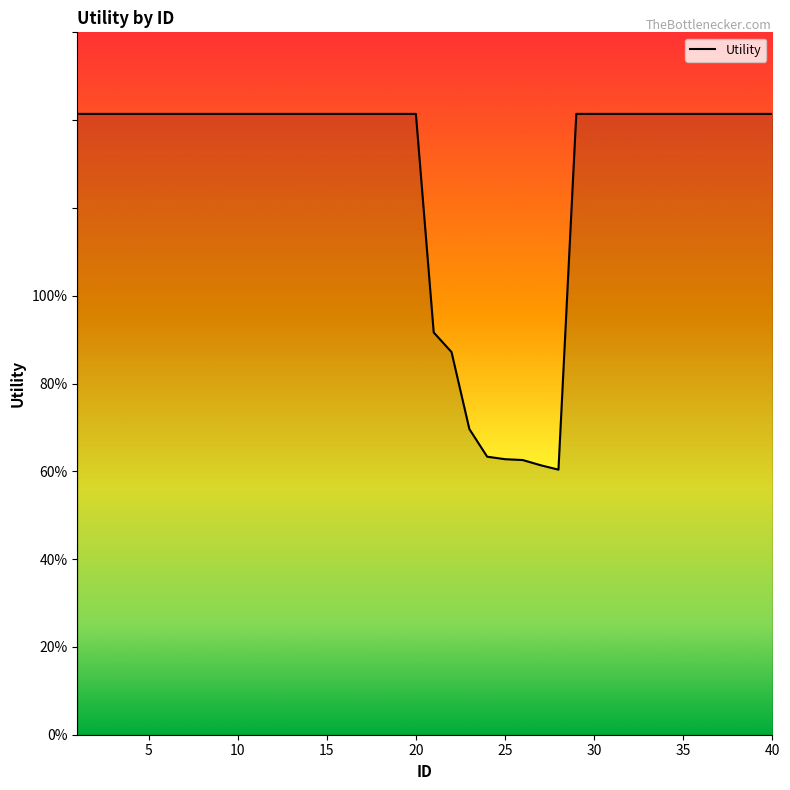

What is the difference between the maximum and second lowest values?

0.8